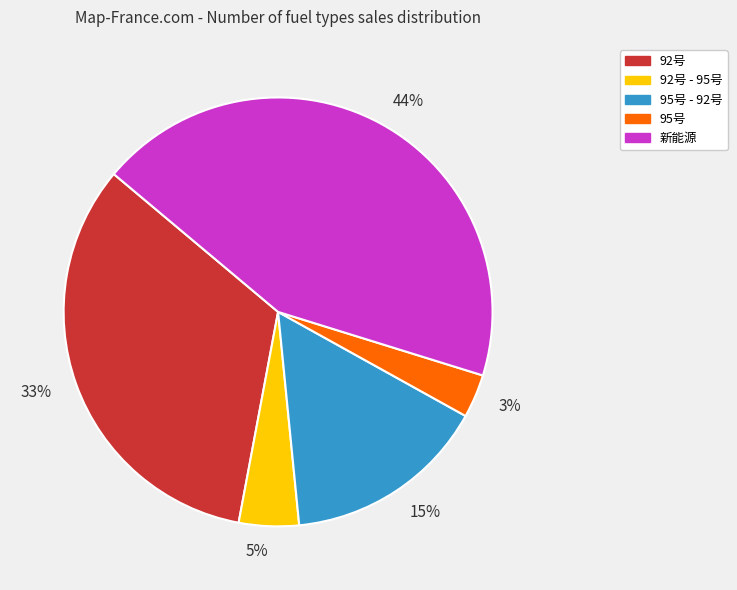

Which has a higher value, 44% or 15%?

44%